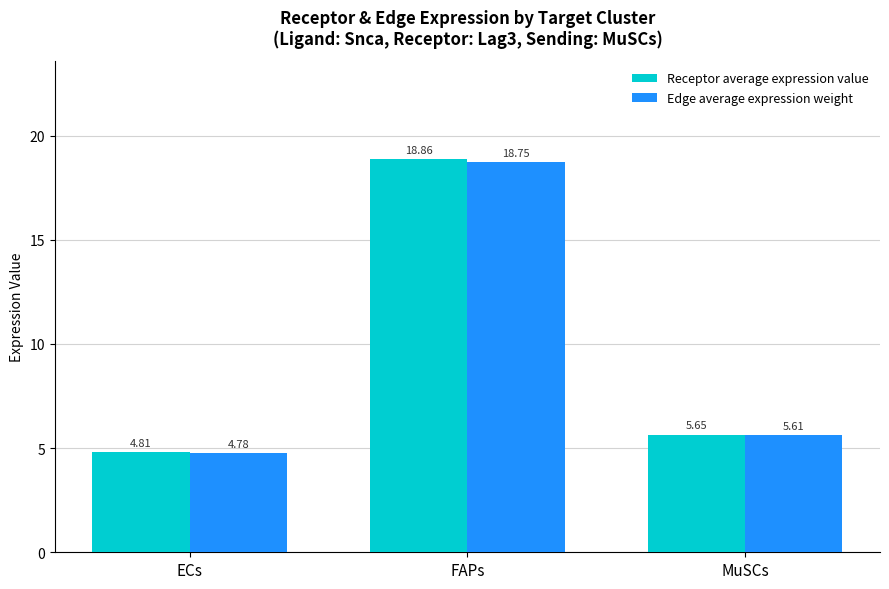

Is it true that Edge average expression weight equals 8.5 at MuSCs?

False